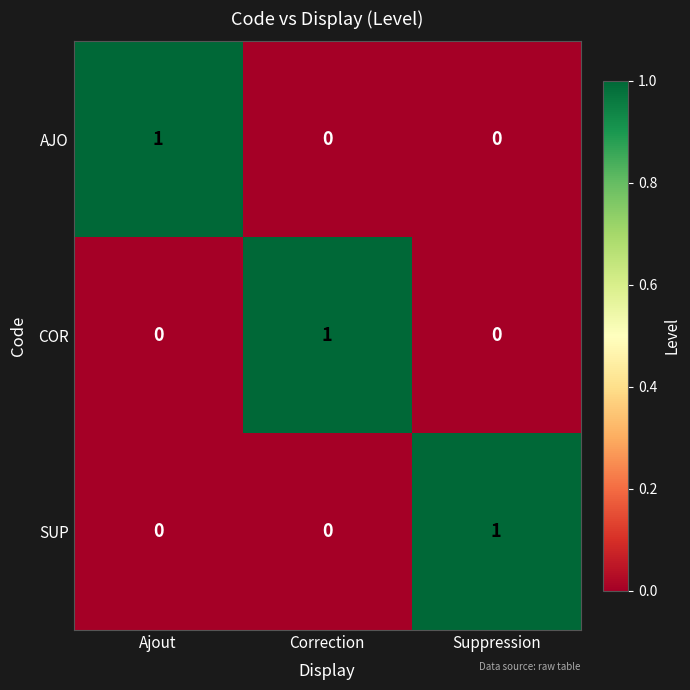

Reading right to left, extract all data points from this chart.

AJO: 0	0	1
COR: 0	1	0
SUP: 1	0	0